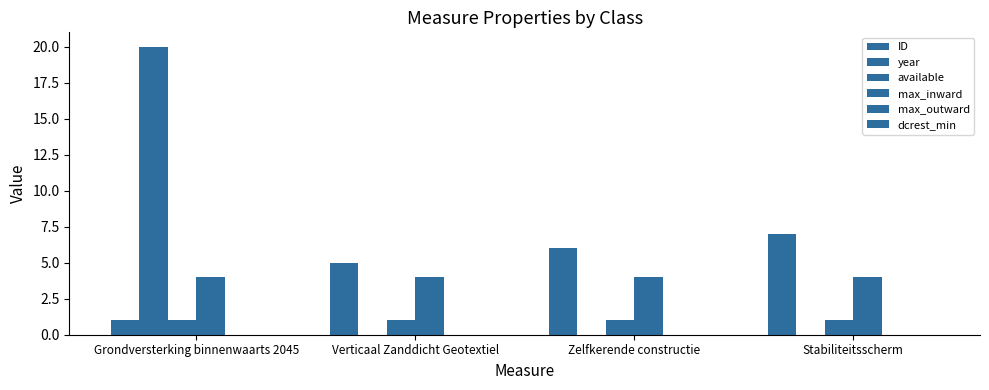

Which category has the highest value across all series?

Grondversterking binnenwaarts 2045